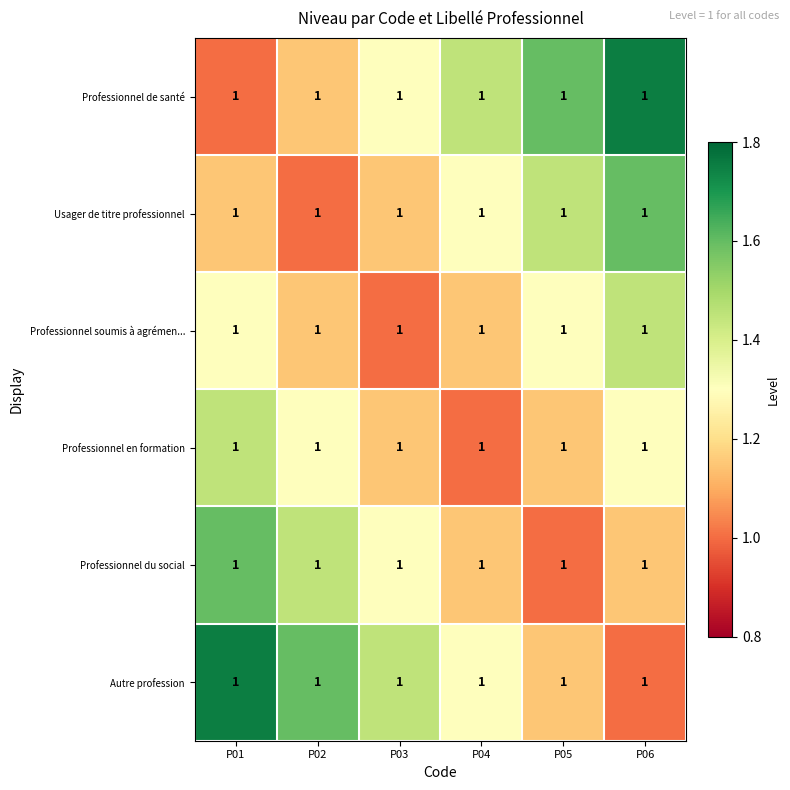

Reading right to left, transcribe all the data shown in this chart.

Professionnel de santé: P06=1.0	P05=1.0	P04=1.0	P03=1.0	P02=1.0	P01=1.0
Usager de titre professionnel: P06=1.0	P05=1.0	P04=1.0	P03=1.0	P02=1.0	P01=1.0
Professionnel soumis à agrémen...: P06=1.0	P05=1.0	P04=1.0	P03=1.0	P02=1.0	P01=1.0
Professionnel en formation: P06=1.0	P05=1.0	P04=1.0	P03=1.0	P02=1.0	P01=1.0
Professionnel du social: P06=1.0	P05=1.0	P04=1.0	P03=1.0	P02=1.0	P01=1.0
Autre profession: P06=1.0	P05=1.0	P04=1.0	P03=1.0	P02=1.0	P01=1.0